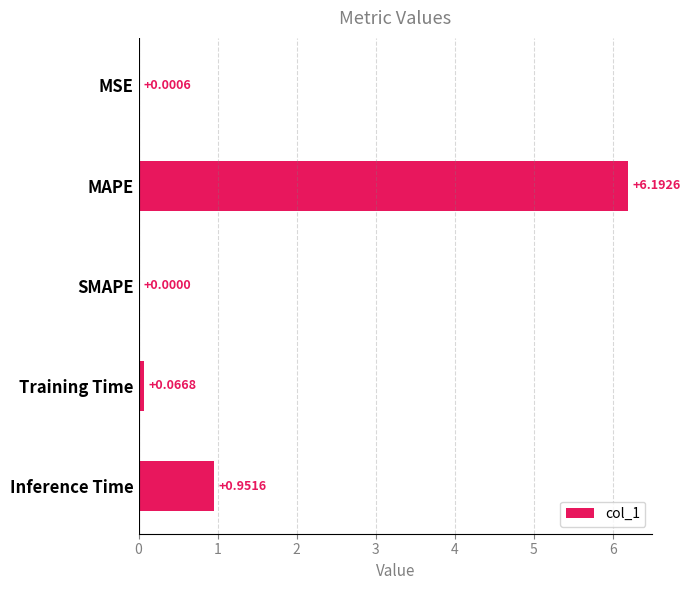

Between Inference Time and SMAPE, which is larger?

Inference Time